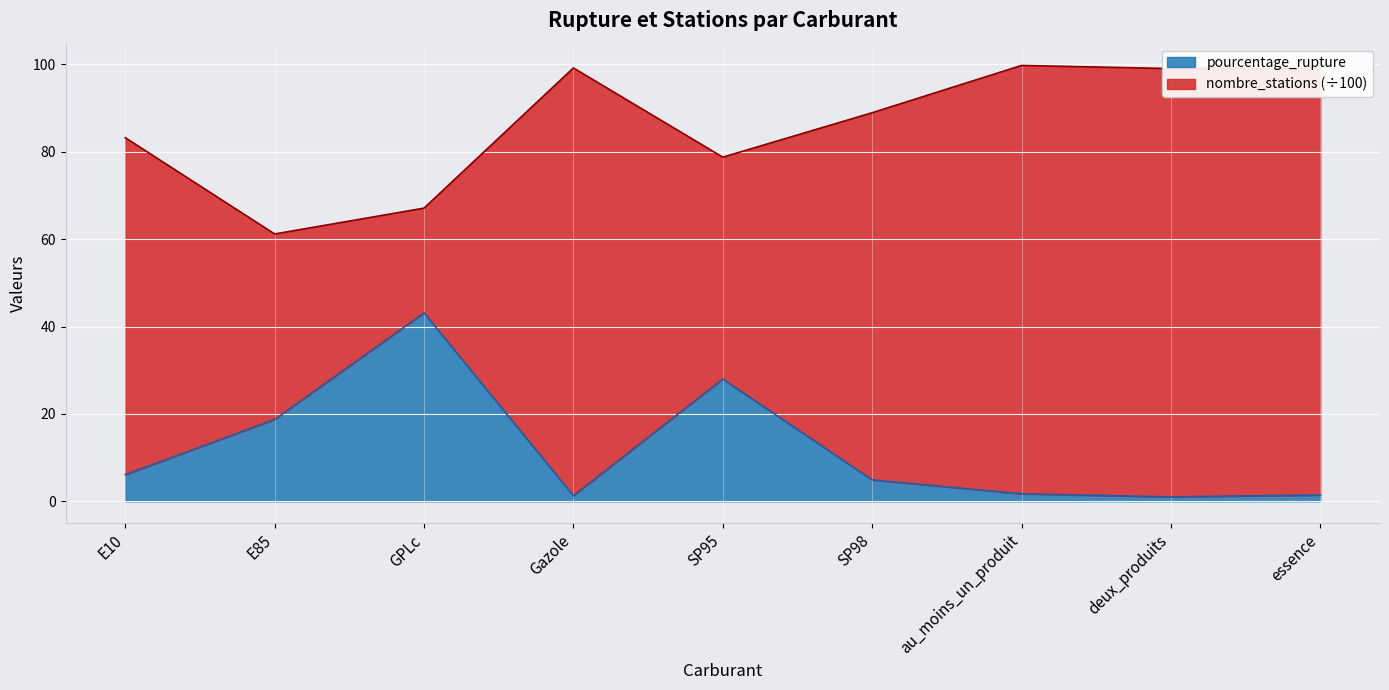

Does the chart display data point markers on the line(s)?

No